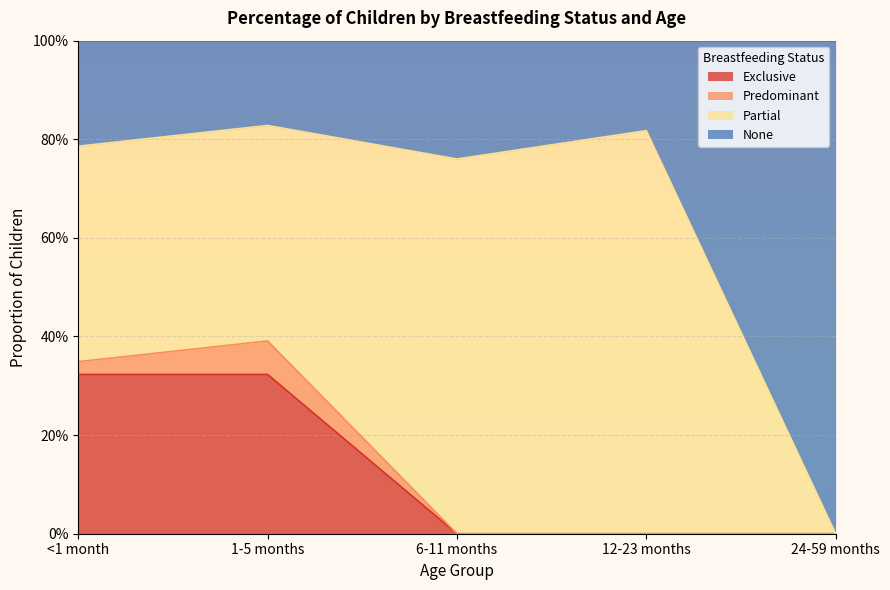

What are all the series names shown in the legend?

Exclusive, Predominant, Partial, None